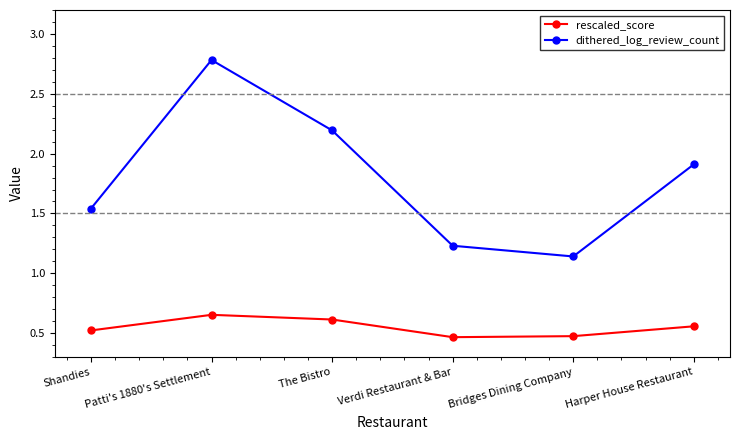

True or false: rescaled_score and dithered_log_review_count intersect in this chart.

False